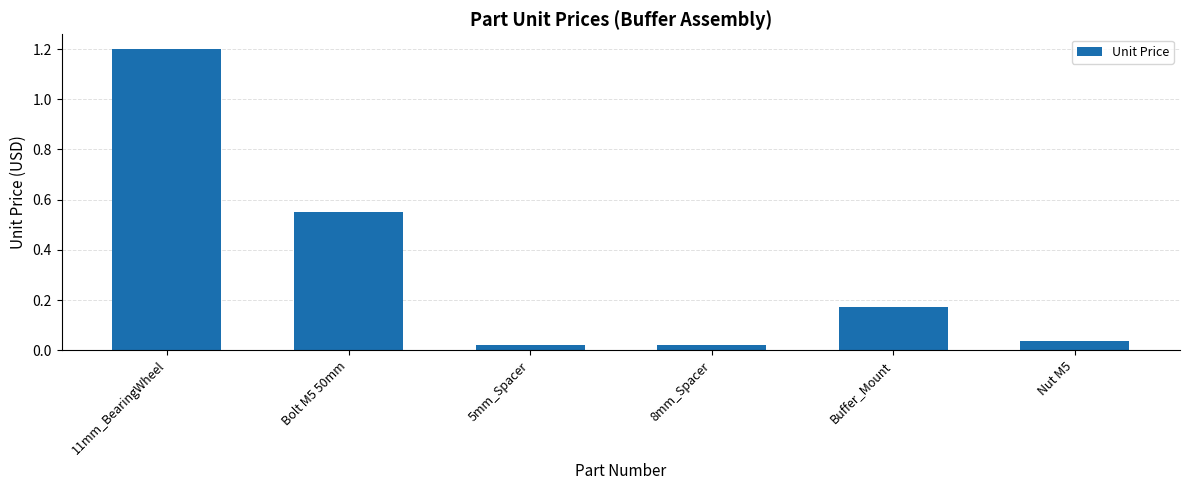

What is the change in value from 11mm_BearingWheel to Bolt M5 50mm?

-0.6